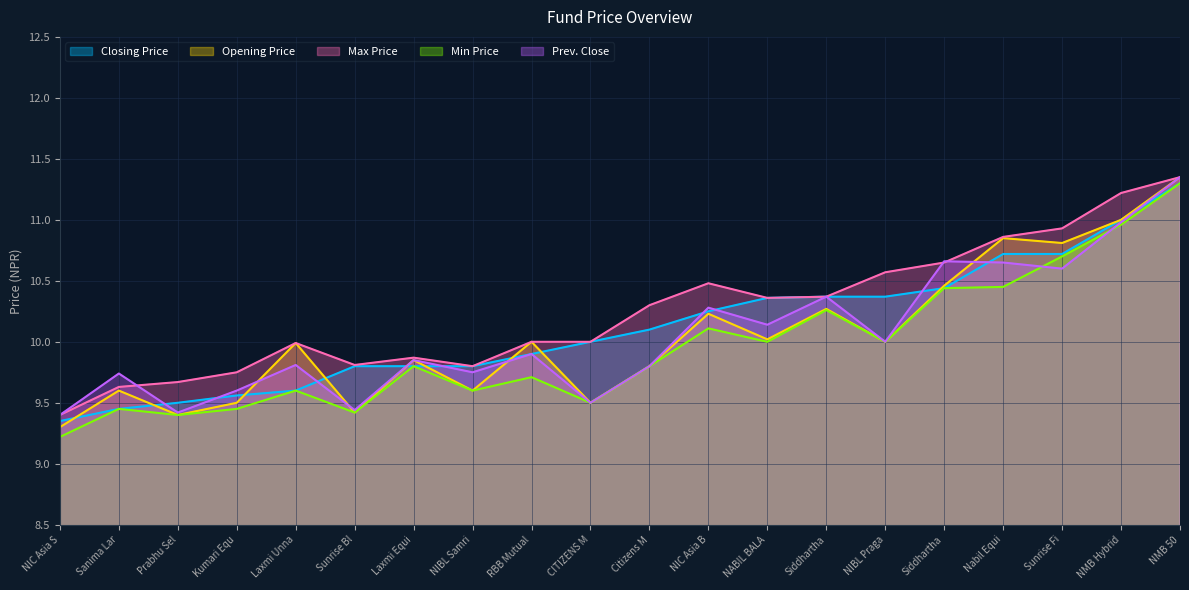

What is the difference between the highest and lowest values at Sanima Lar?

0.3